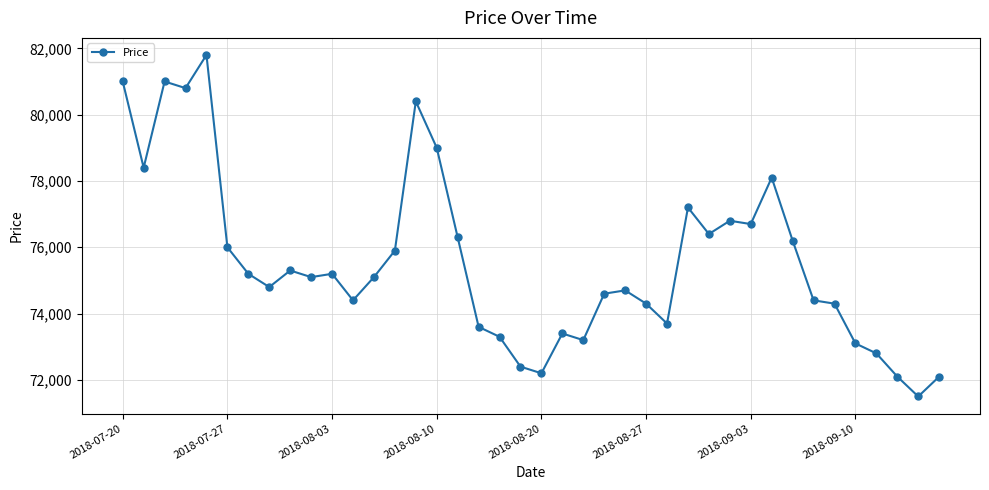

What is the sum of all values?

3022800